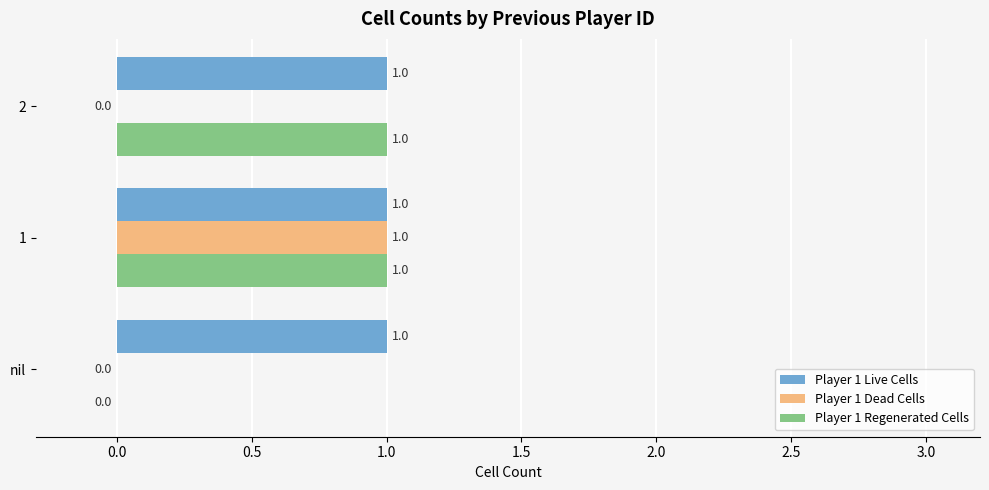

Which series changed the most between 1 and 2?

Player 1 Dead Cells